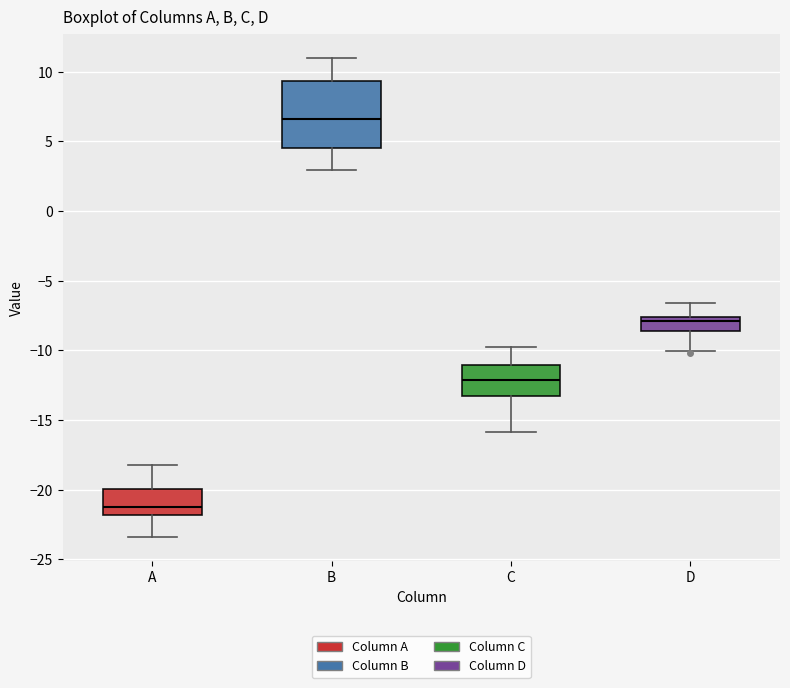

Reading left to right, read every box against the y-axis: the position of its median line, the range the box covers, and the ends of its whiskers. The values are not printed on the chart, so give them approximately, as read against the axis.

A: median -21.0, box -22.0 to -20.0, whiskers -23.5 to -18.0
B: median 6.5, box 4.5 to 9.5, whiskers 3.0 to 11.0
C: median -12.0, box -13.0 to -11.0, whiskers -16.0 to -10.0
D: median -8.0, box -8.5 to -7.5, whiskers -10.0 to -6.5